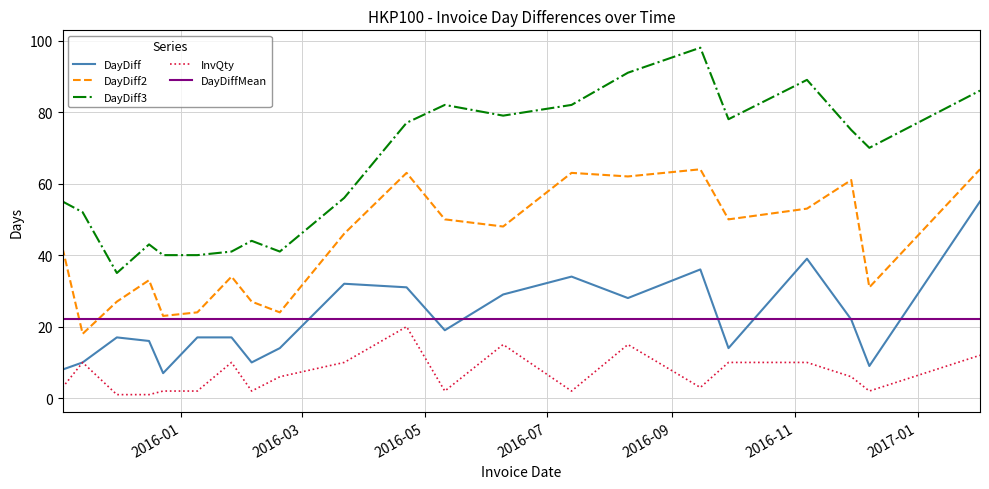

Which series has the largest total across all categories?

DayDiff3